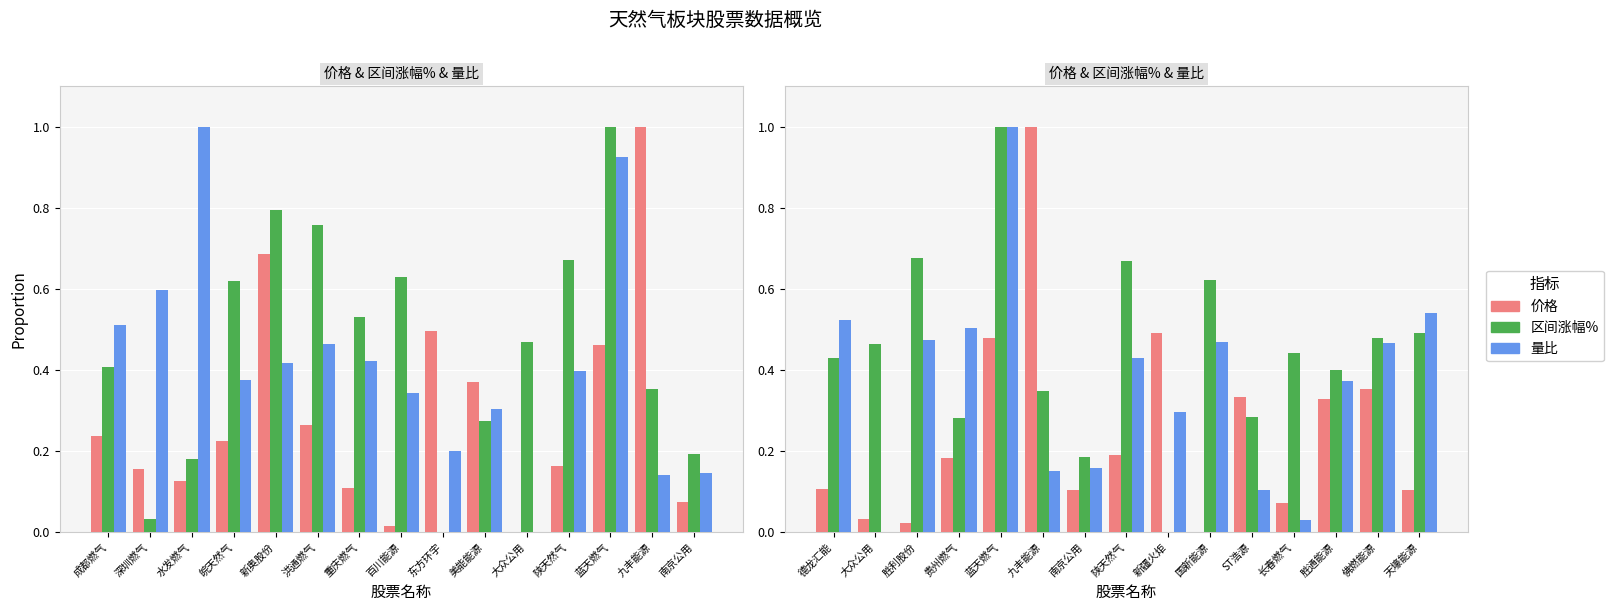

How many positive values does the 价格 series have?

14